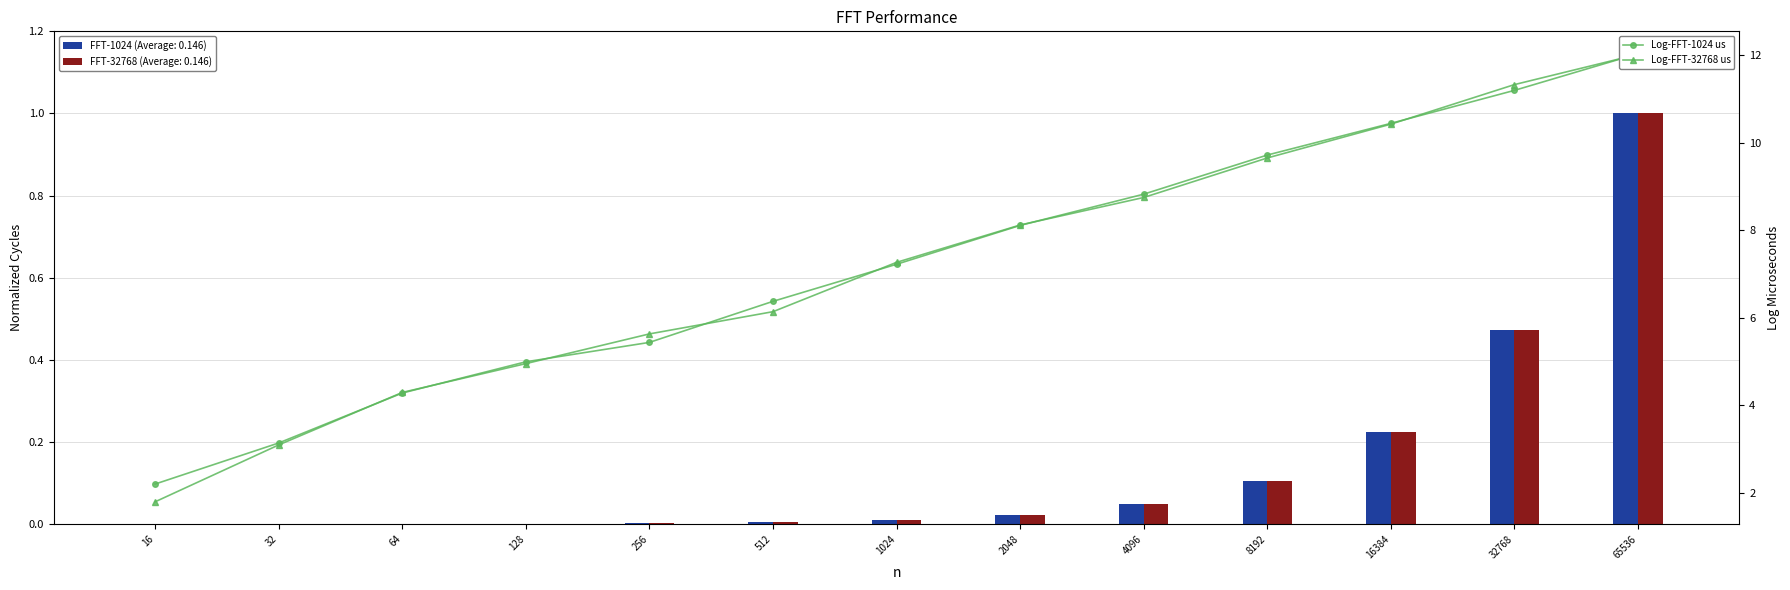

What is the value of the Log-FFT-32768 us bar at the 1st from the left?

1.8